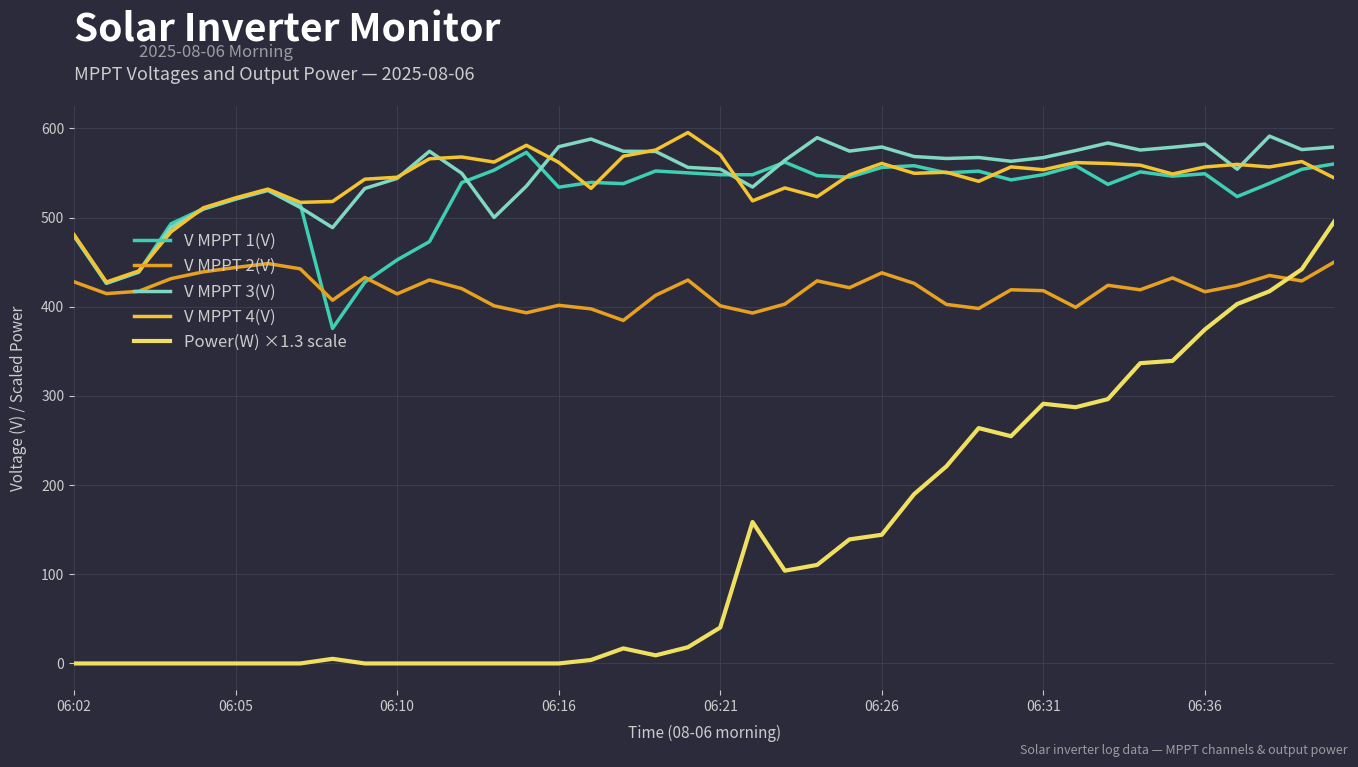

Which series has the largest range (max minus min)?

Power(W) ×1.3 scale